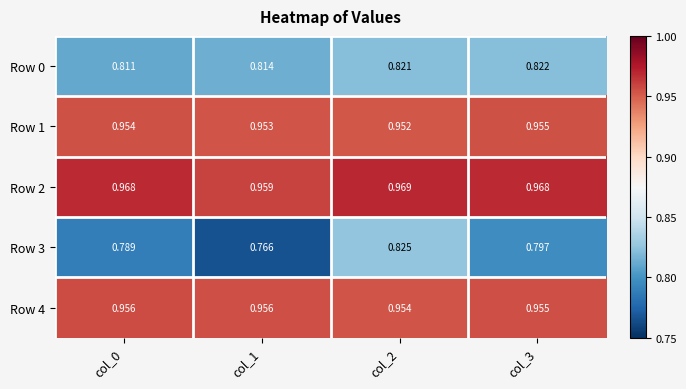

What is the difference between the highest and lowest values at col_2?

0.1